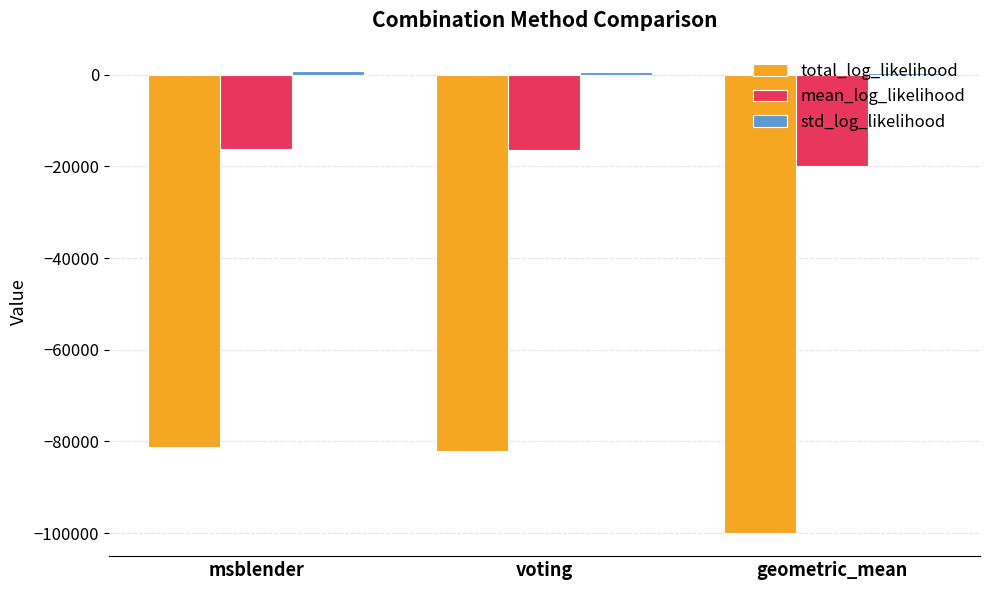

What is the label of the 2nd bar from the left?

voting